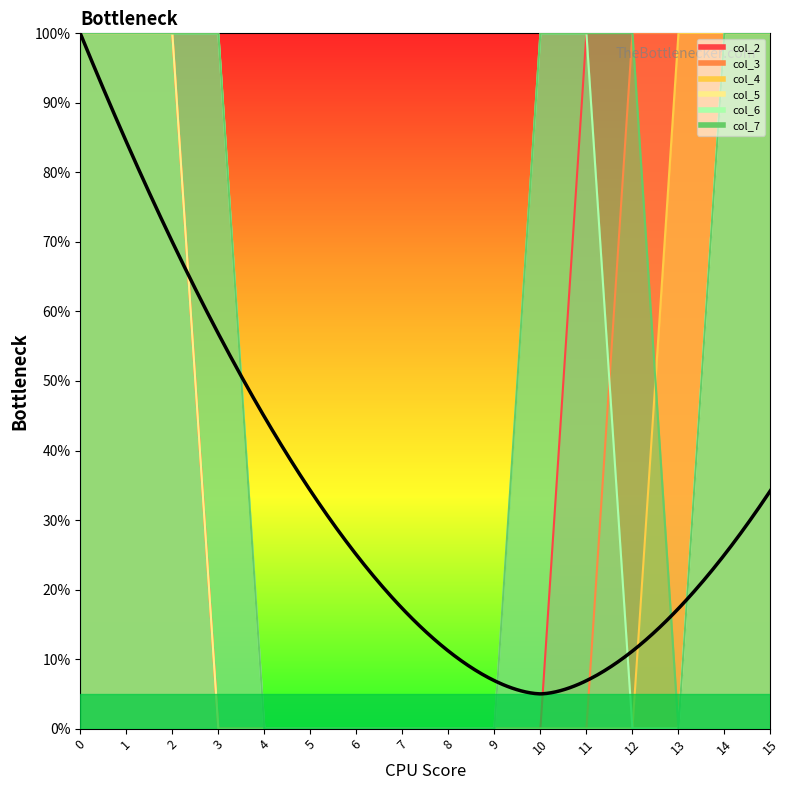

How many col_6 values are between 0 and 1?

16